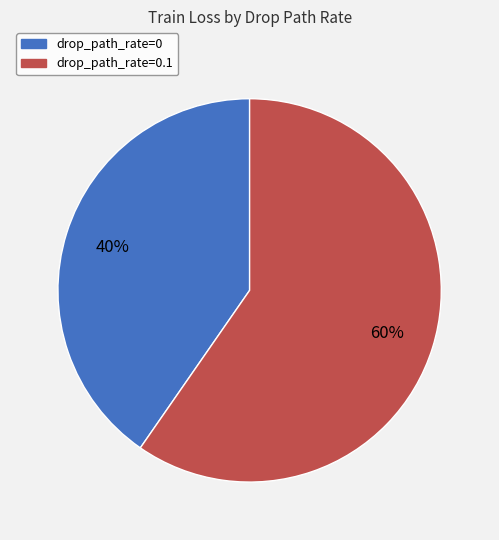

Does any single category account for the majority?

Yes